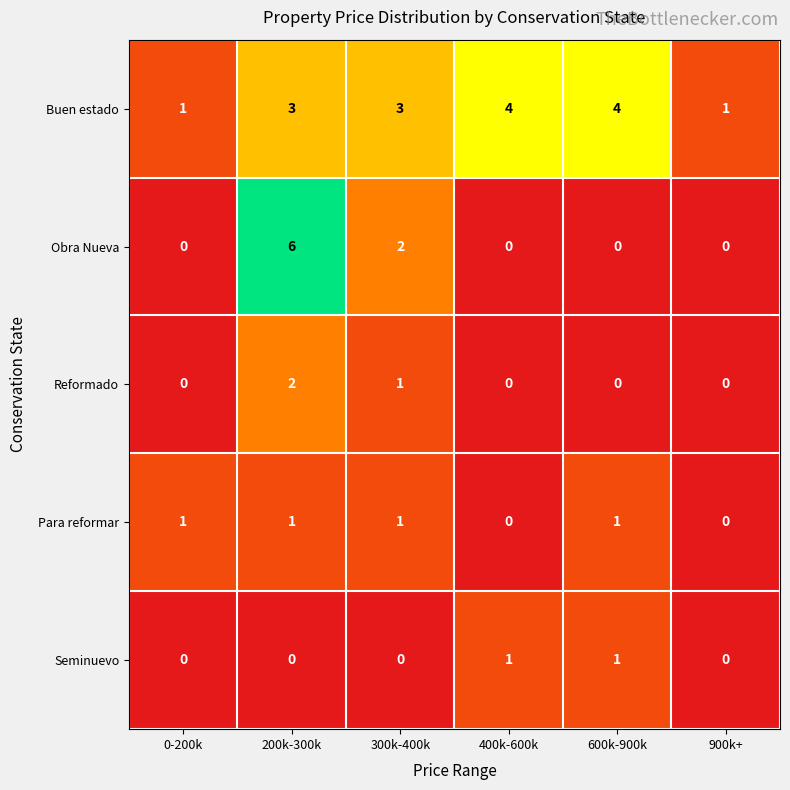

At which category is the sum across all series the highest?

200k-300k